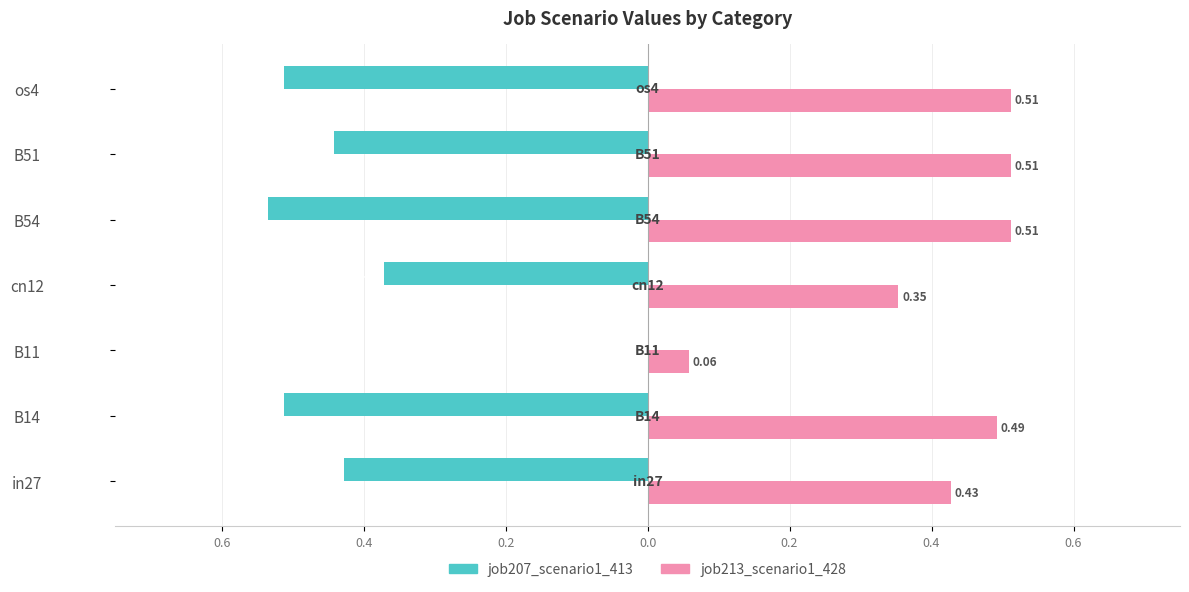

What are all the series names shown in the legend?

job207_scenario1_413, job213_scenario1_428